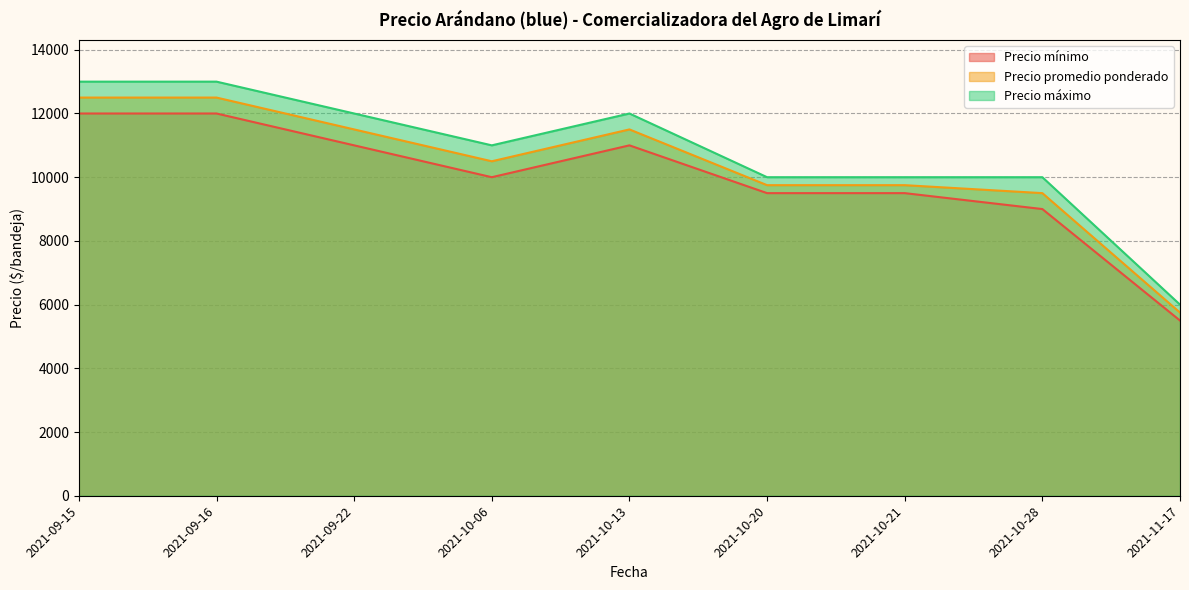

Which series changed the most between 2021-10-06 and 2021-10-20?

Precio máximo